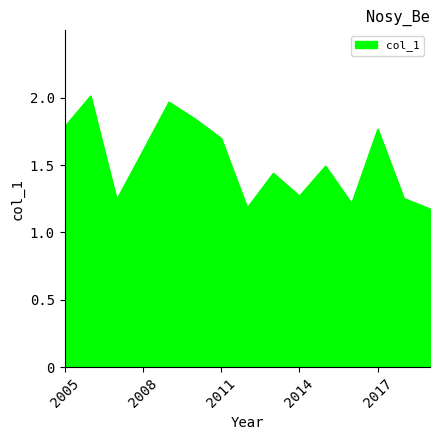

What is the difference between the maximum and minimum values?

0.8